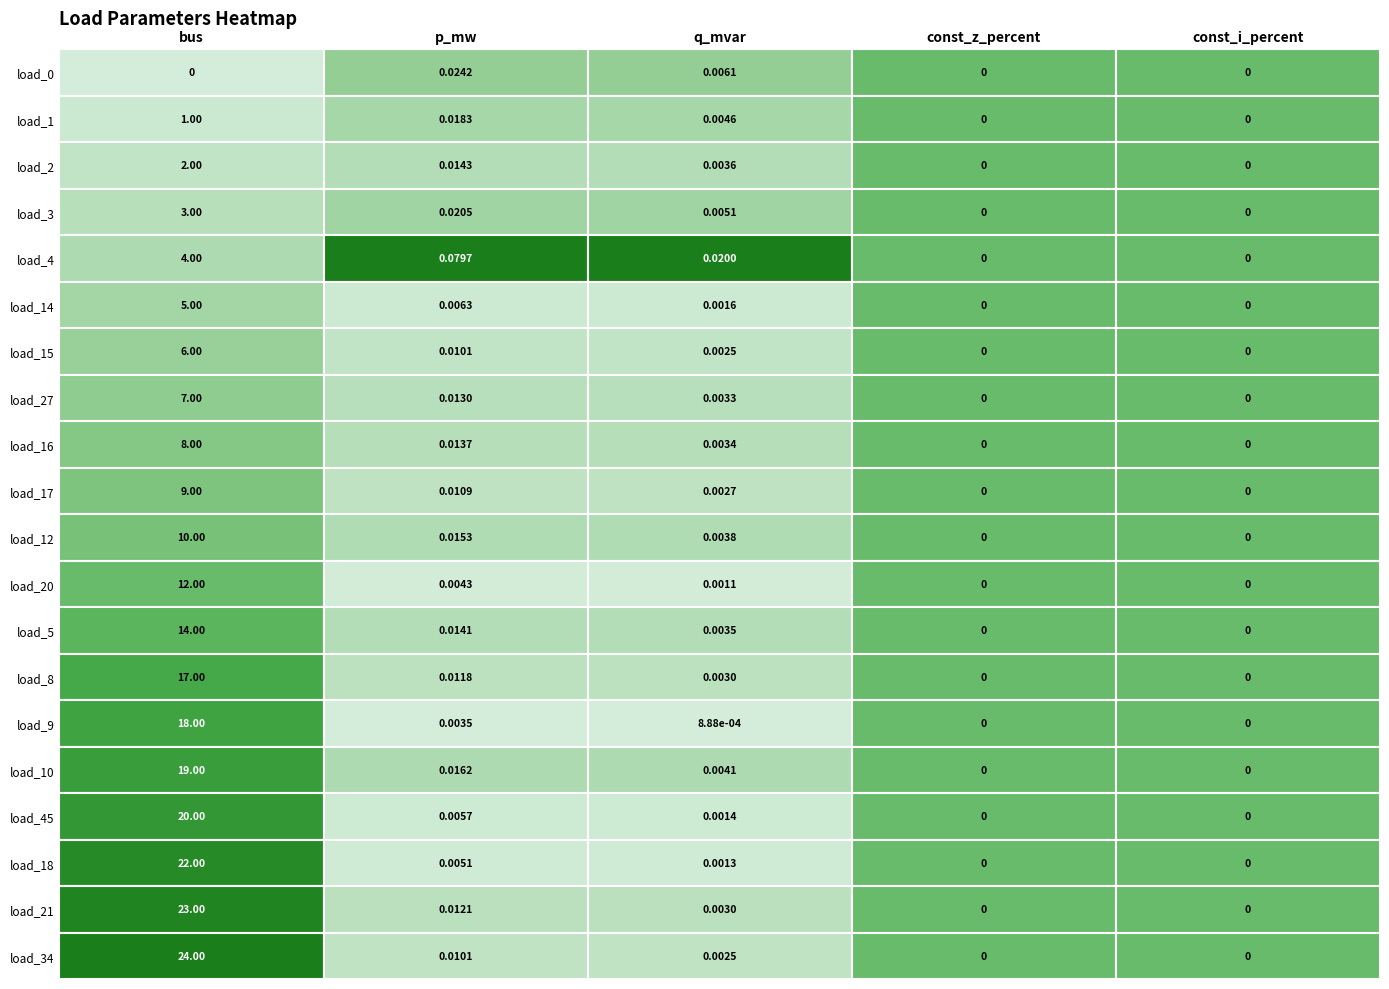

Rank the categories by q_mvar value from highest to lowest.

4, 0, 3, 1, 15, 10, 2, 12, 8, 7, 18, 13, 9, 19, 6, 5, 16, 17, 11, 14